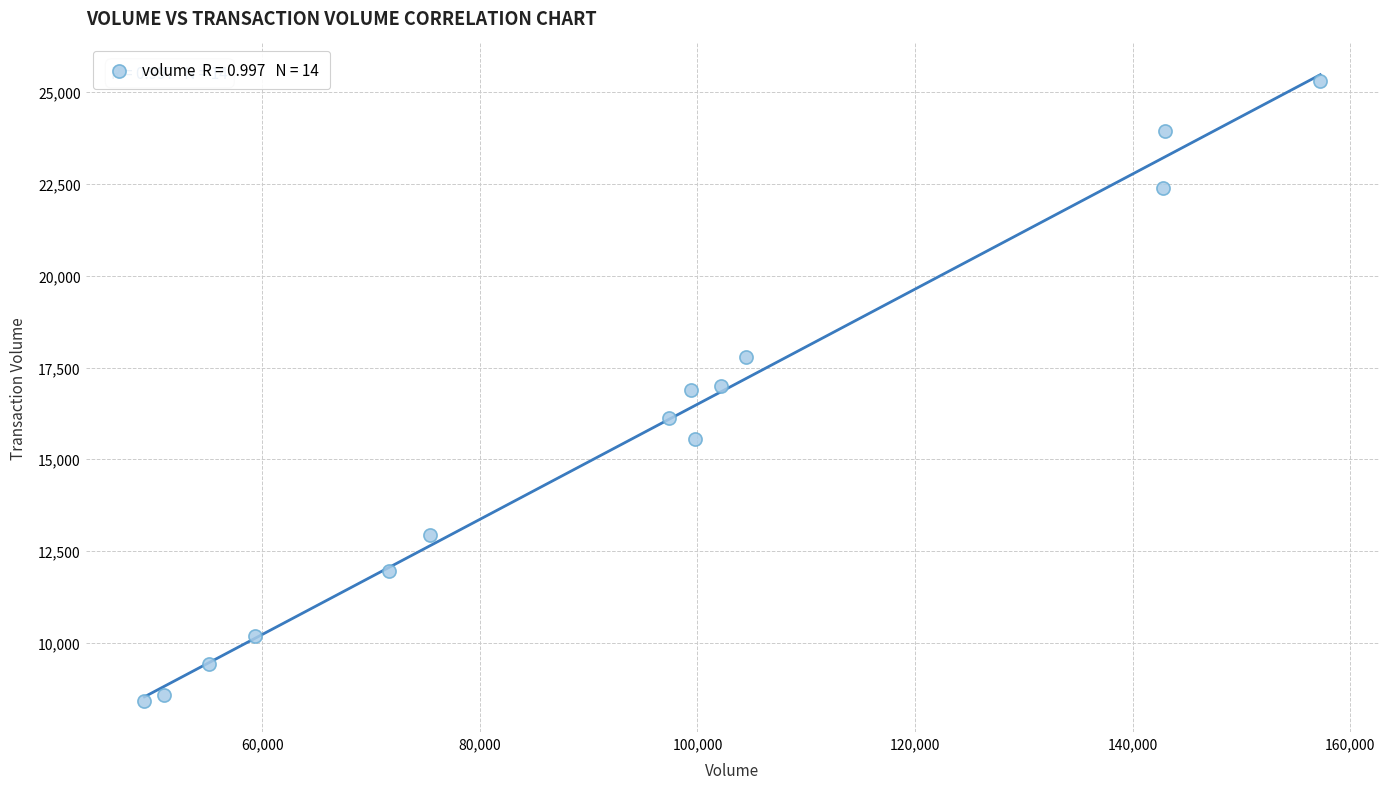

What is the range of X values (max minus min)?

108094